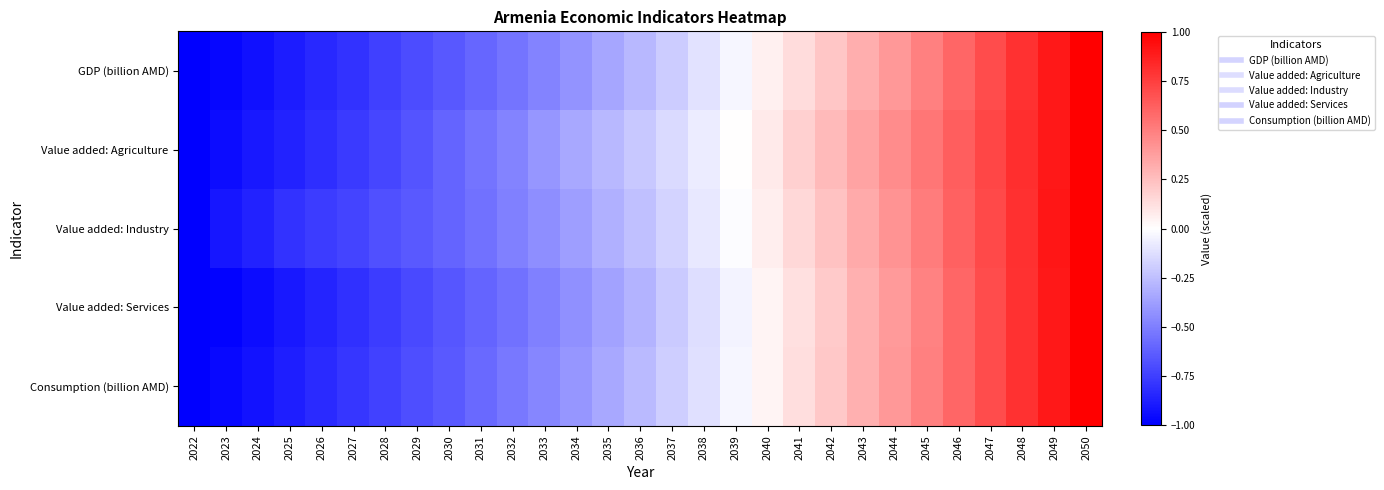

Reading left to right, what are all the values shown in this chart?

GDP (billion AMD): 2022=-1.0	2023=-1.0	2024=-0.9	2025=-0.9	2026=-0.8	2027=-0.8	2028=-0.7	2029=-0.7	2030=-0.7	2031=-0.6	2032=-0.5	2033=-0.5	2034=-0.4	2035=-0.4	2036=-0.3	2037=-0.2	2038=-0.1	2039=-0.0	2040=0.1	2041=0.1	2042=0.2	2043=0.3	2044=0.4	2045=0.5	2046=0.6	2047=0.7	2048=0.8	2049=0.9	2050=1.0
Value added: Agriculture: 2022=-1.0	2023=-0.9	2024=-0.9	2025=-0.9	2026=-0.8	2027=-0.8	2028=-0.7	2029=-0.7	2030=-0.6	2031=-0.5	2032=-0.5	2033=-0.4	2034=-0.3	2035=-0.3	2036=-0.2	2037=-0.1	2038=-0.1	2039=0.0	2040=0.1	2041=0.2	2042=0.3	2043=0.4	2044=0.4	2045=0.5	2046=0.6	2047=0.7	2048=0.8	2049=0.9	2050=1.0
Value added: Industry: 2022=-1.0	2023=-0.9	2024=-0.9	2025=-0.8	2026=-0.8	2027=-0.7	2028=-0.7	2029=-0.6	2030=-0.6	2031=-0.6	2032=-0.5	2033=-0.4	2034=-0.4	2035=-0.3	2036=-0.2	2037=-0.2	2038=-0.1	2039=-0.0	2040=0.1	2041=0.2	2042=0.2	2043=0.3	2044=0.4	2045=0.5	2046=0.6	2047=0.7	2048=0.8	2049=0.9	2050=1.0
Value added: Services: 2022=-1.0	2023=-1.0	2024=-0.9	2025=-0.9	2026=-0.9	2027=-0.8	2028=-0.8	2029=-0.7	2030=-0.7	2031=-0.6	2032=-0.6	2033=-0.5	2034=-0.4	2035=-0.4	2036=-0.3	2037=-0.2	2038=-0.1	2039=-0.0	2040=0.0	2041=0.1	2042=0.2	2043=0.3	2044=0.4	2045=0.5	2046=0.6	2047=0.7	2048=0.8	2049=0.9	2050=1.0
Consumption (billion AMD): 2022=-1.0	2023=-1.0	2024=-0.9	2025=-0.9	2026=-0.8	2027=-0.8	2028=-0.7	2029=-0.7	2030=-0.6	2031=-0.6	2032=-0.5	2033=-0.5	2034=-0.4	2035=-0.3	2036=-0.3	2037=-0.2	2038=-0.1	2039=-0.0	2040=0.0	2041=0.1	2042=0.2	2043=0.3	2044=0.4	2045=0.5	2046=0.6	2047=0.7	2048=0.8	2049=0.9	2050=1.0